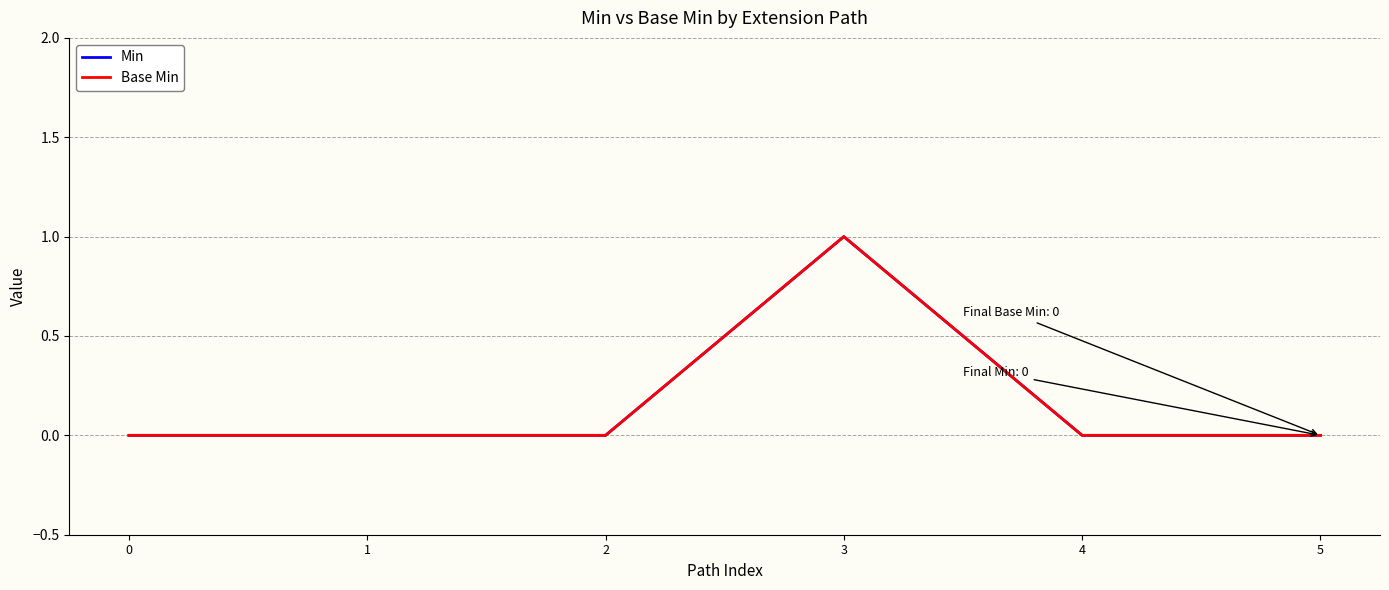

Reading right to left, transcribe all the data shown in this chart.

Min: 5=0	4=0	3=1	2=0	1=0	0=0
Base Min: 5=0	4=0	3=1	2=0	1=0	0=0